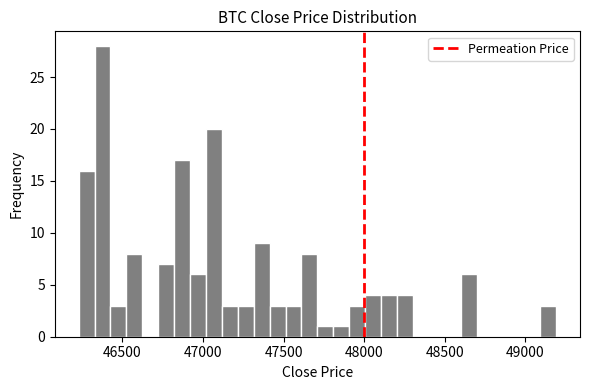

Read against the x-axis, roughly where is the centre of the tallest bar?

46400